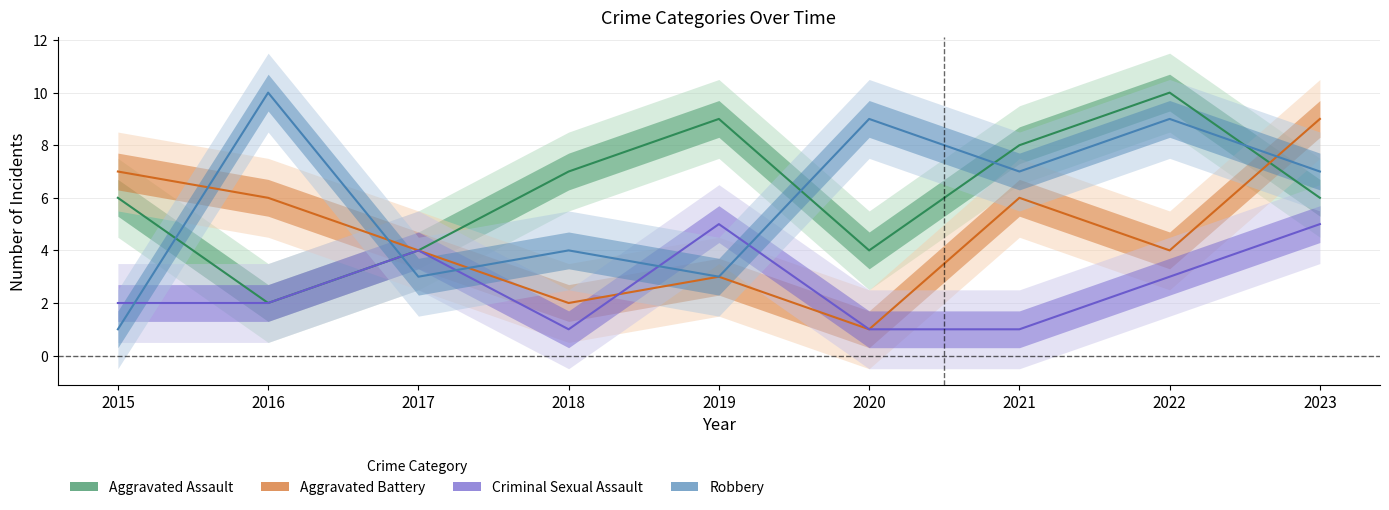

Is the value of Aggravated Battery at 2018 greater than the value of Robbery at 2015?

Yes